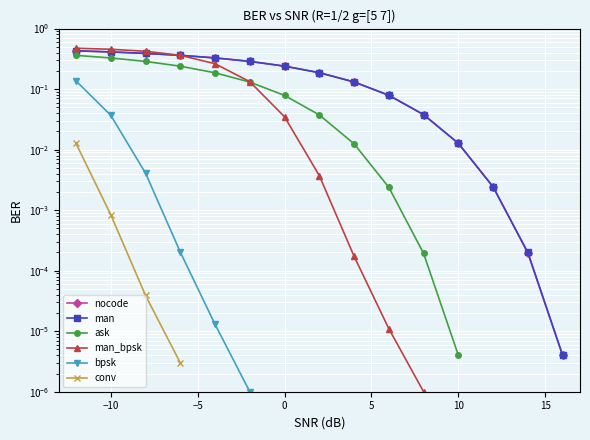

What is the average value of the nocode series?

0.2